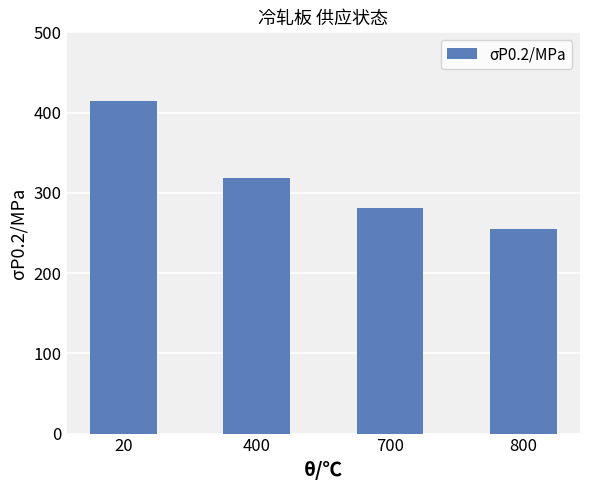

What is the difference between the maximum and second lowest values?

134